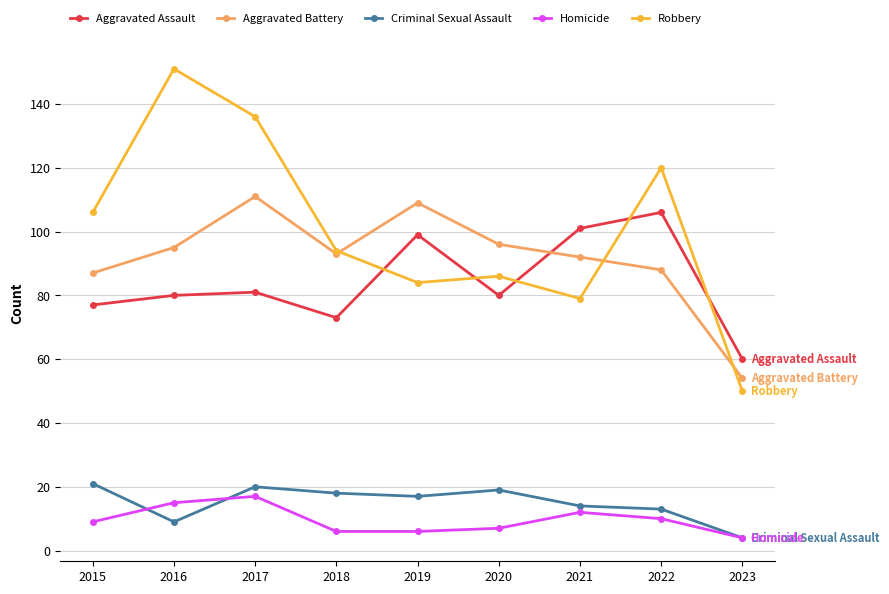

What is the sum of the Aggravated Assault values at 2017 and 2020?

161